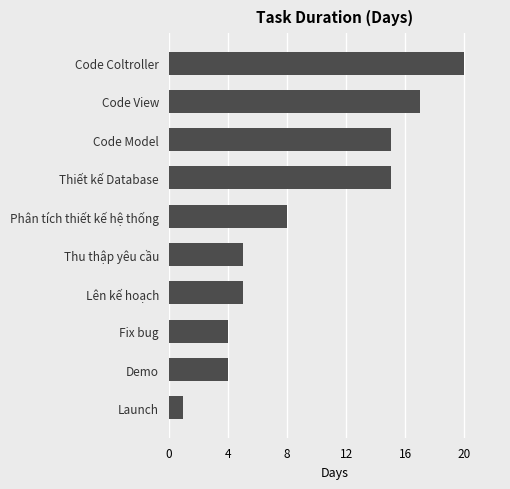

Approximately how many times larger is the value at Lên kế hoạch compared to Launch?

5.0